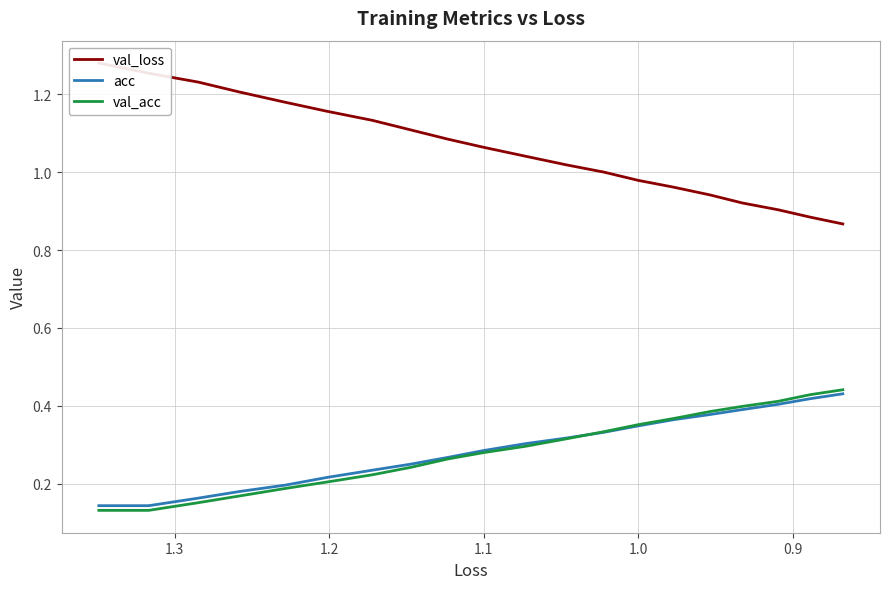

Which series has the largest range (max minus min)?

val_loss